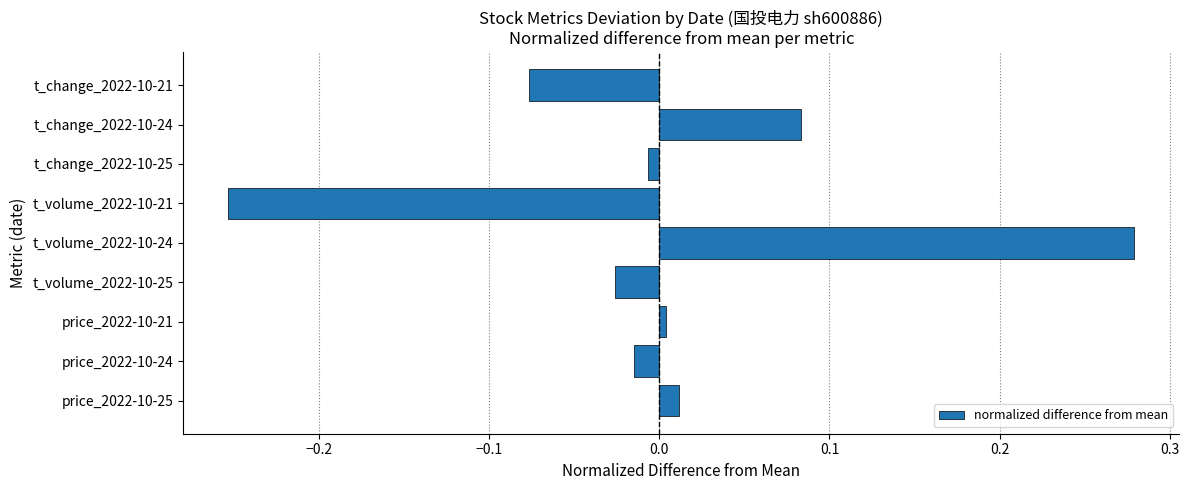

At which category does the chart reach its peak across all series?

t_volume_2022-10-24